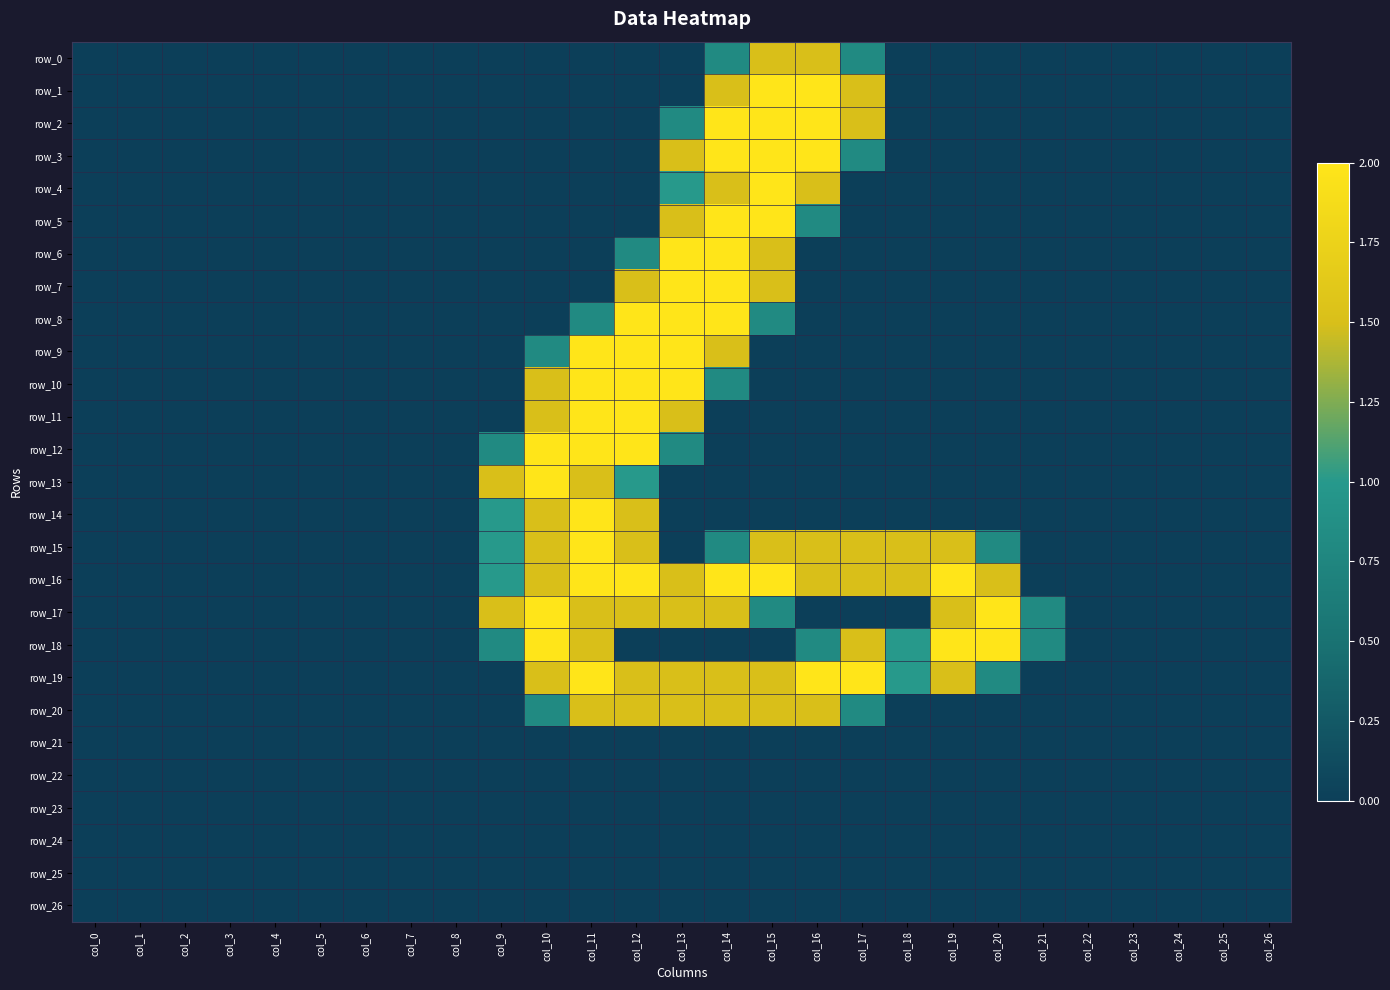

Where is row_6 nearest to the value 1?

col_12